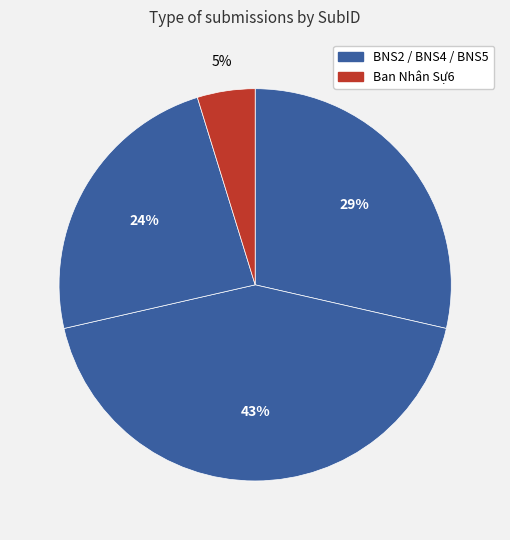

Is there any slice that represents more than half of the pie?

No